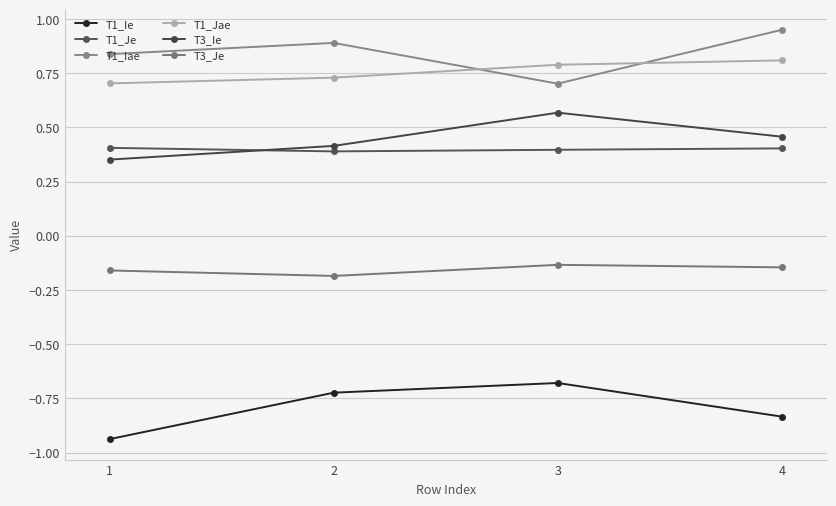

Rank the series by their maximum value, from lowest to highest.

T1_Ie, T3_Je, T1_Je, T3_Ie, T1_Jae, T1_Iae